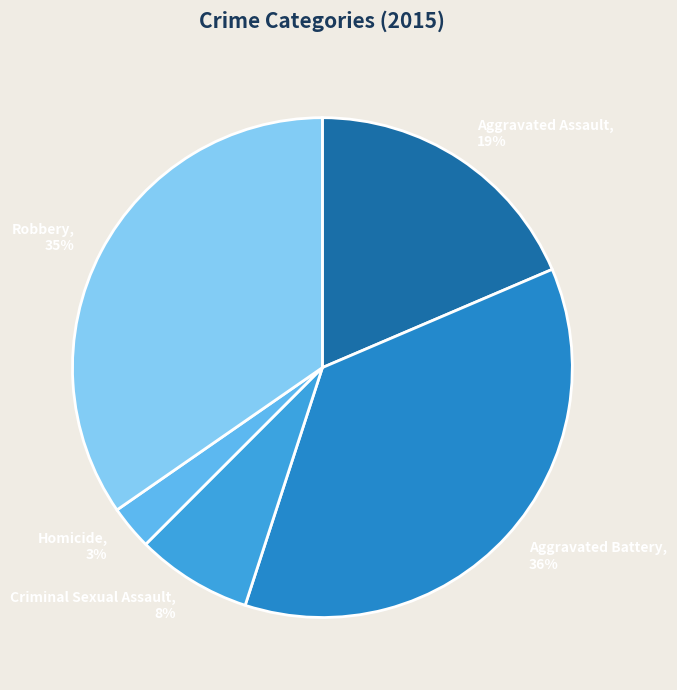

Combined, do Aggravated Assault and Robbery account for over 50%?

Yes